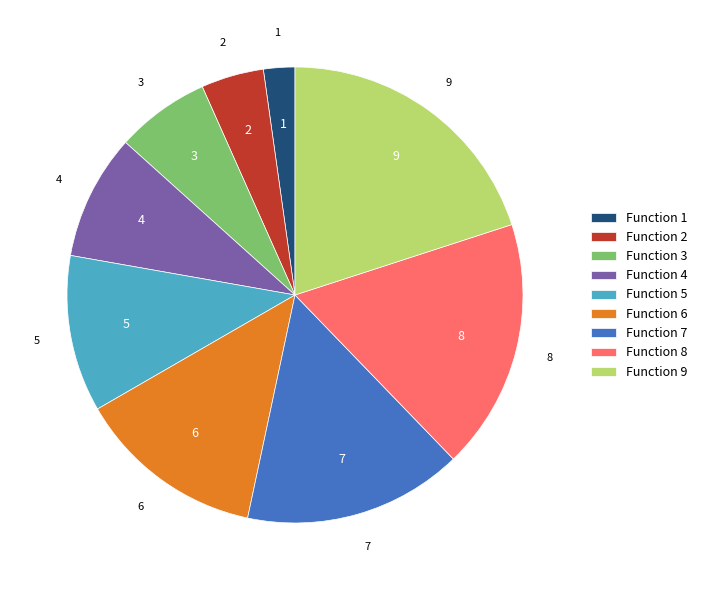

What is the ratio of the value at Function 3 to the value at Function 8?

0.4